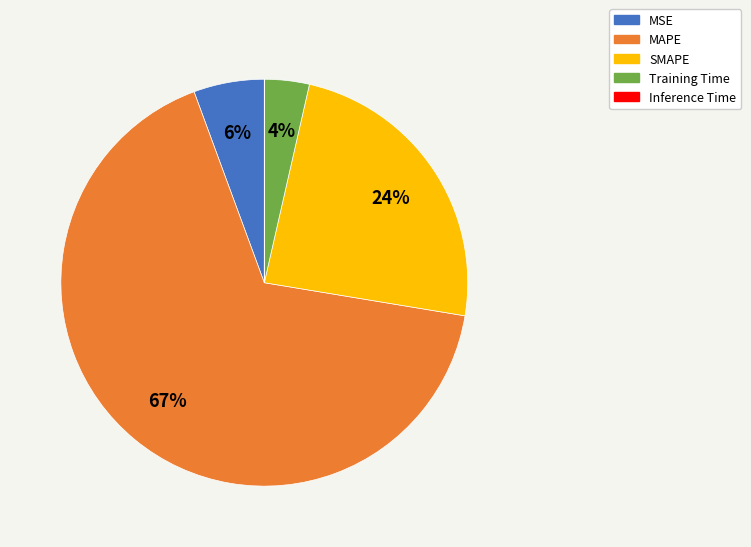

To the nearest percent, what is the average slice percentage?

20%